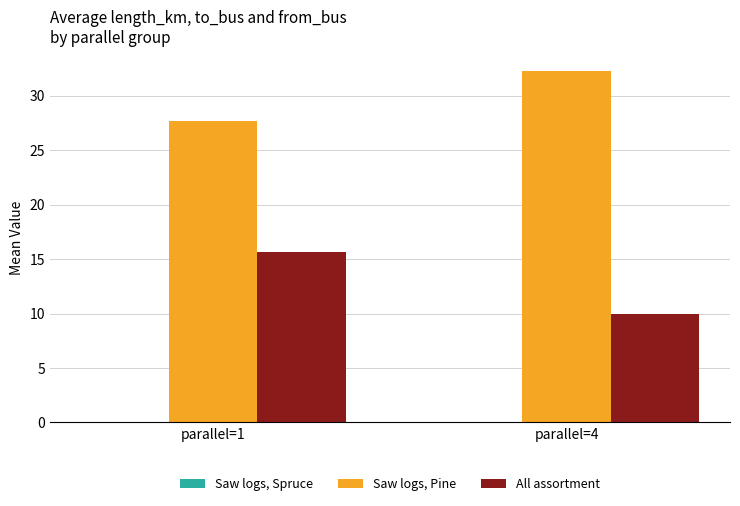

Is it true that Saw logs, Pine equals 22.0 at parallel=4?

False